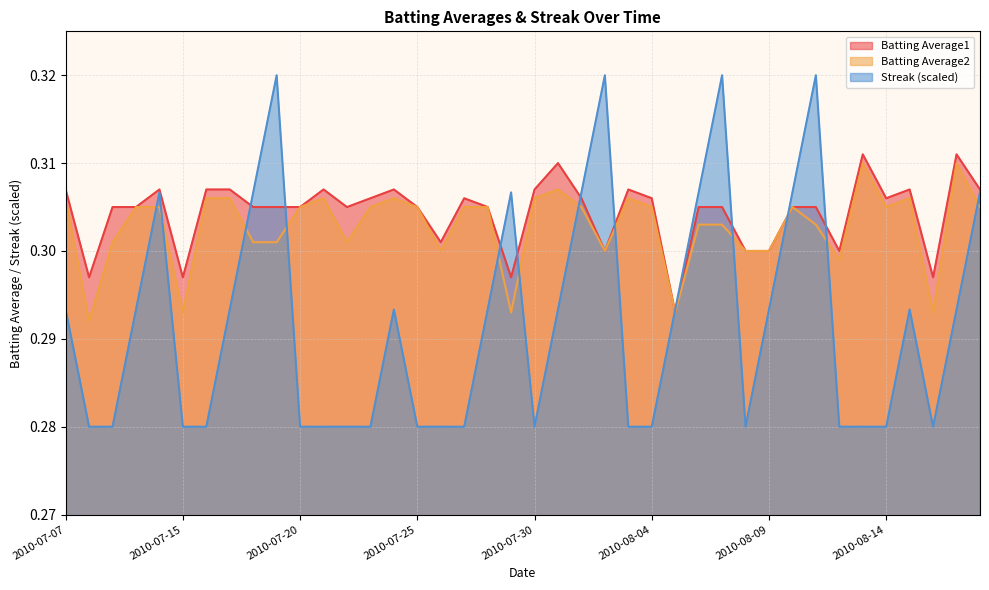

What are all the series names shown in the legend?

Batting Average1, Batting Average2, Streak